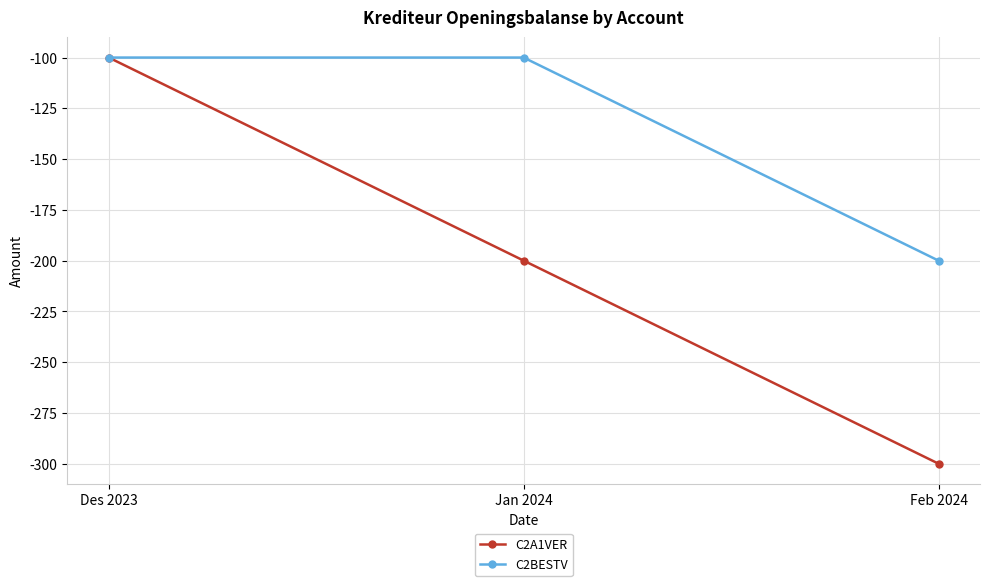

Rank the series at Jan 2024 from lowest to highest value.

C2A1VER, C2BESTV